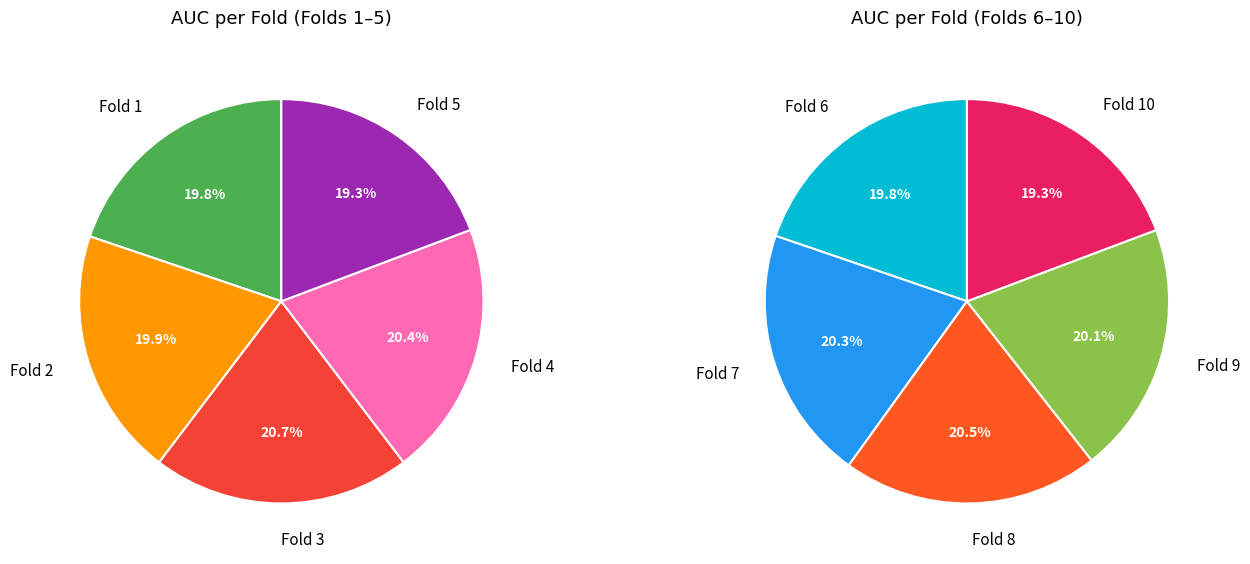

To the nearest percent, what is the average slice percentage?

10%